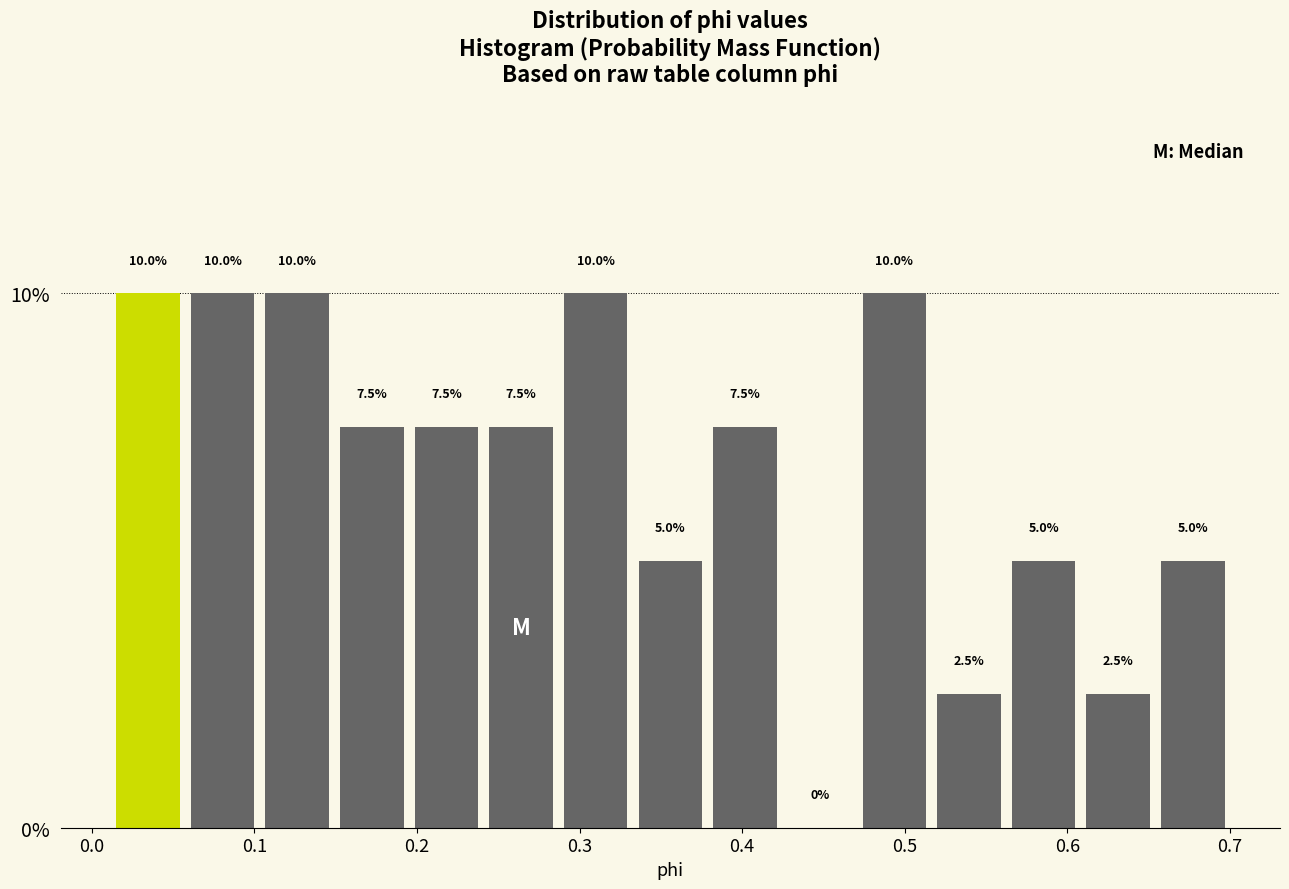

How tall is the bar that spans 0.29 to 0.33 on the x-axis? The bar edges are not printed on the chart, so give them approximately, as read against the axis.

10.0